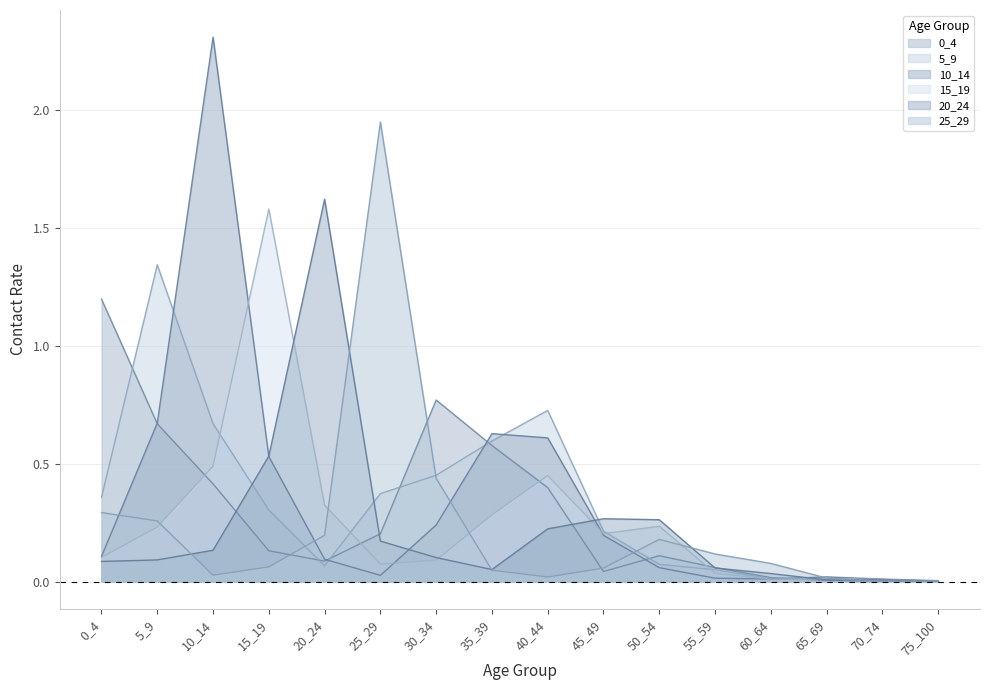

At how many categories does at least one series exceed 2?

1